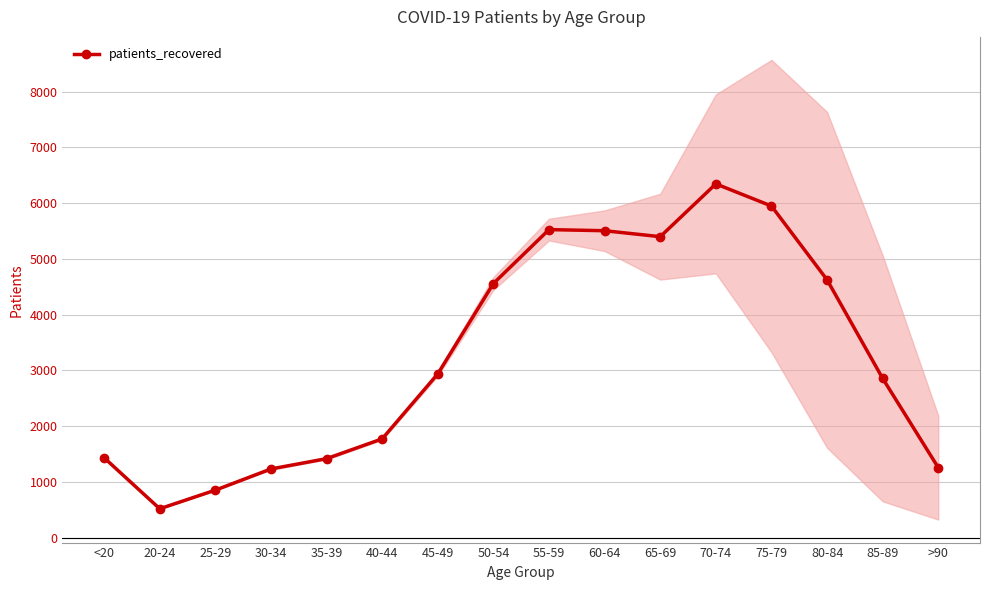

Reading left to right, extract all data points from this chart.

1434	519	853	1233	1418	1773	2939	4560	5527	5507	5400	6347	5950	4626	2857	1256